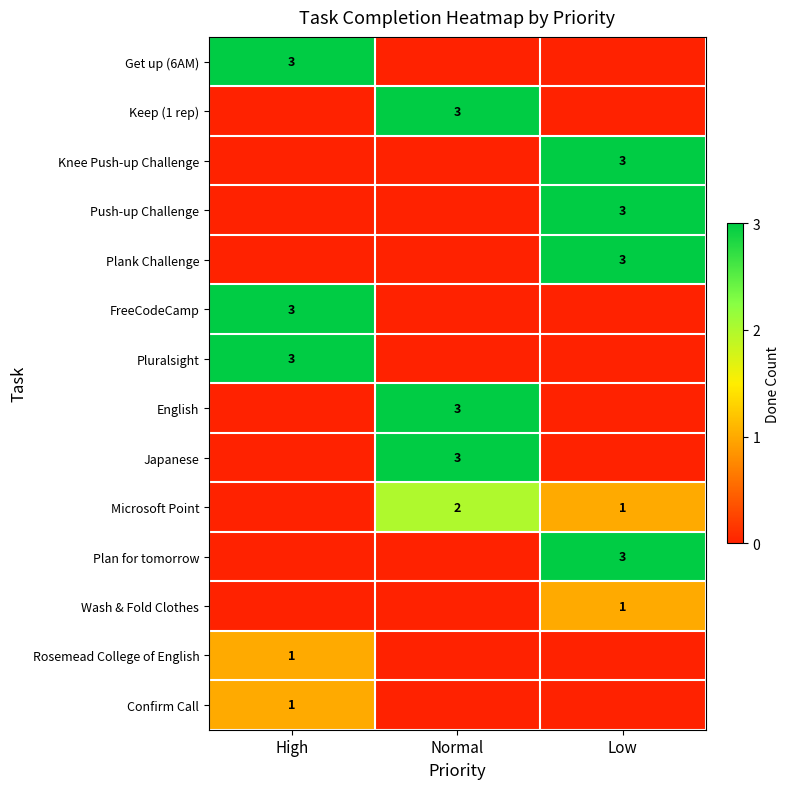

True or false: FreeCodeCamp has a value of 5 at High.

False